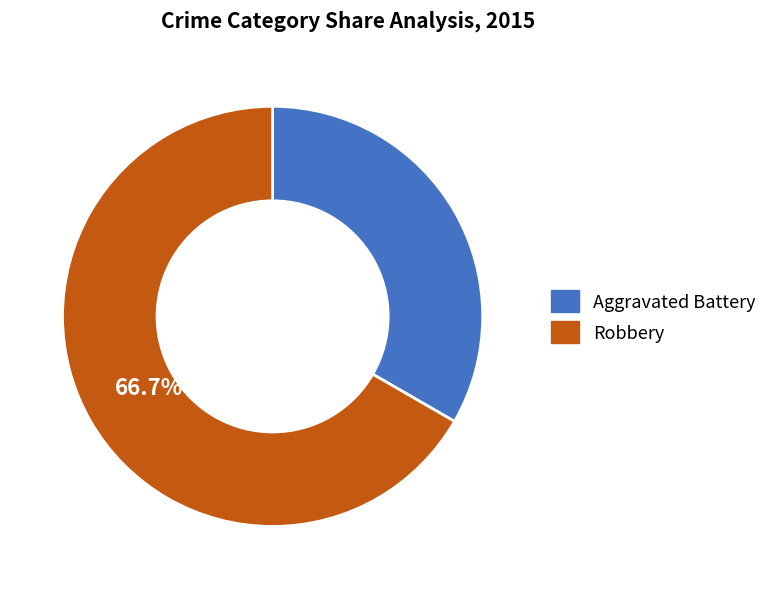

To the nearest percent, what is the average slice percentage?

50%